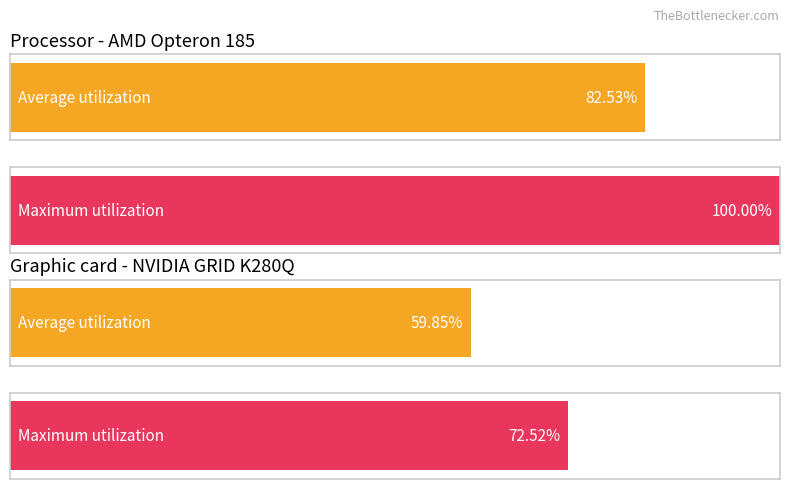

Which series has the largest total across all categories?

Maximum utilization